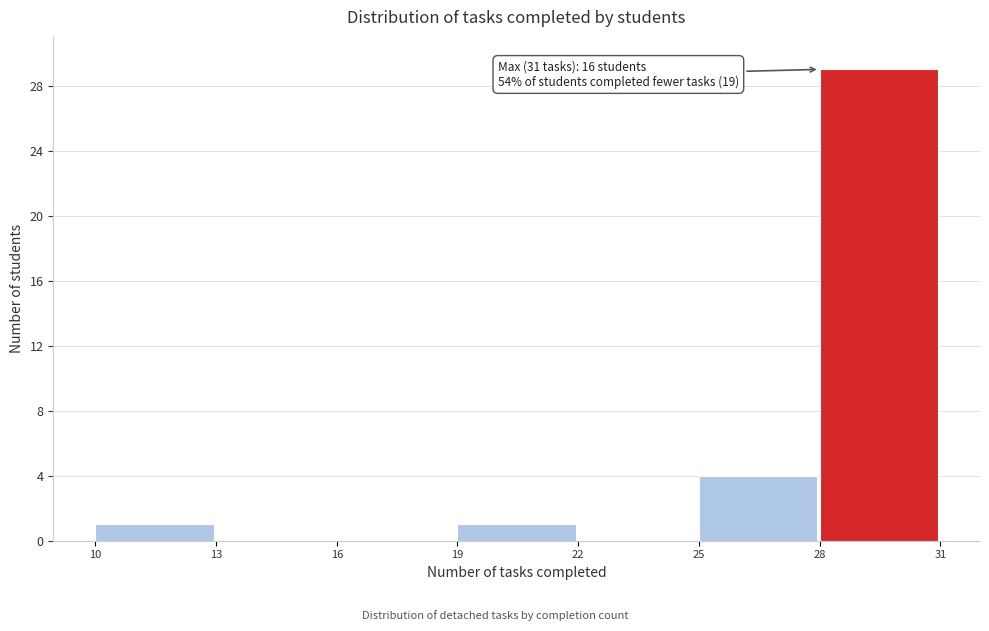

Which range on the x-axis has the tallest bar?

28 to 31